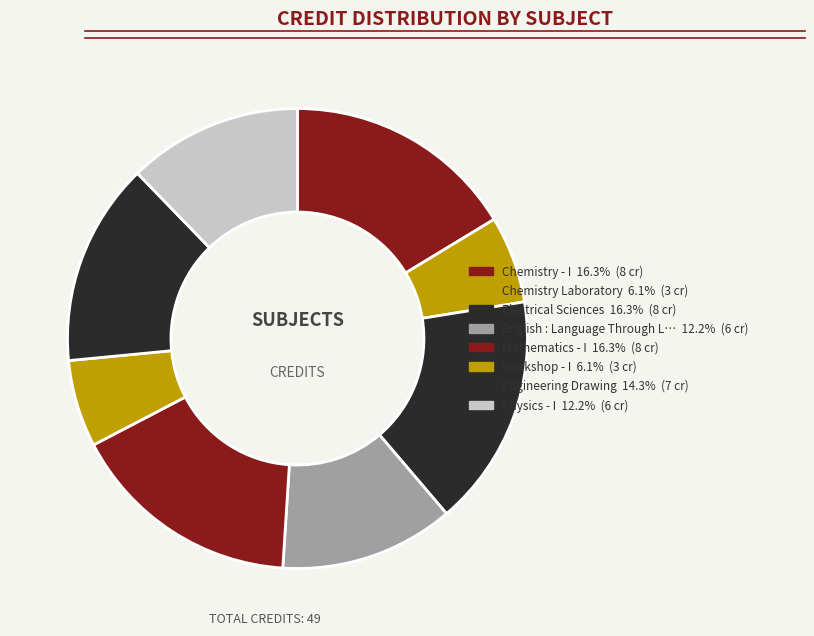

Which category has the smallest portion of the pie?

Chemistry Laboratory